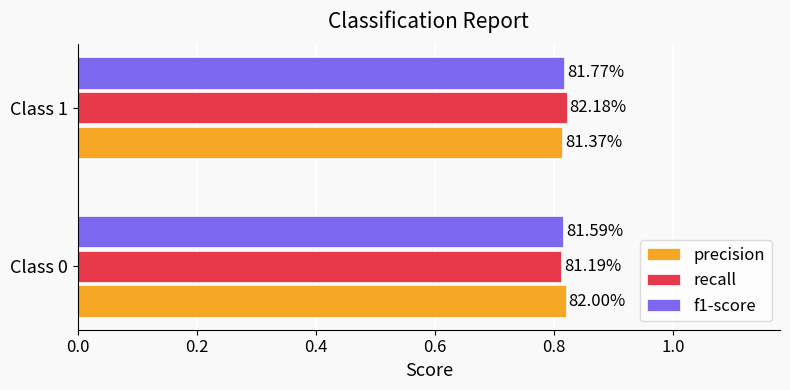

What are all the series names shown in the legend?

precision, recall, f1-score